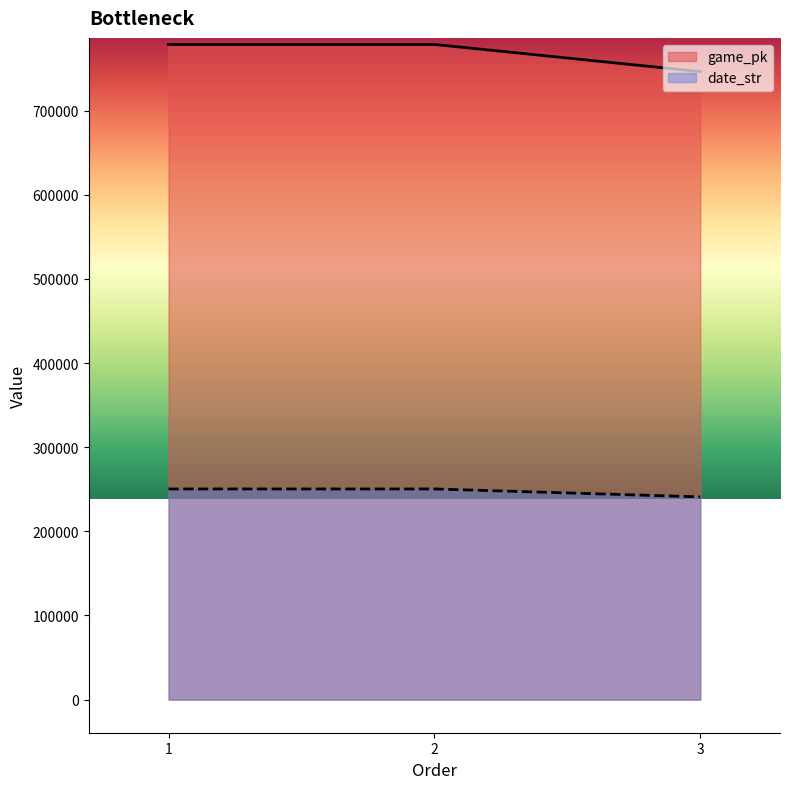

At 3, list the series in order from smallest to largest.

date_str, game_pk